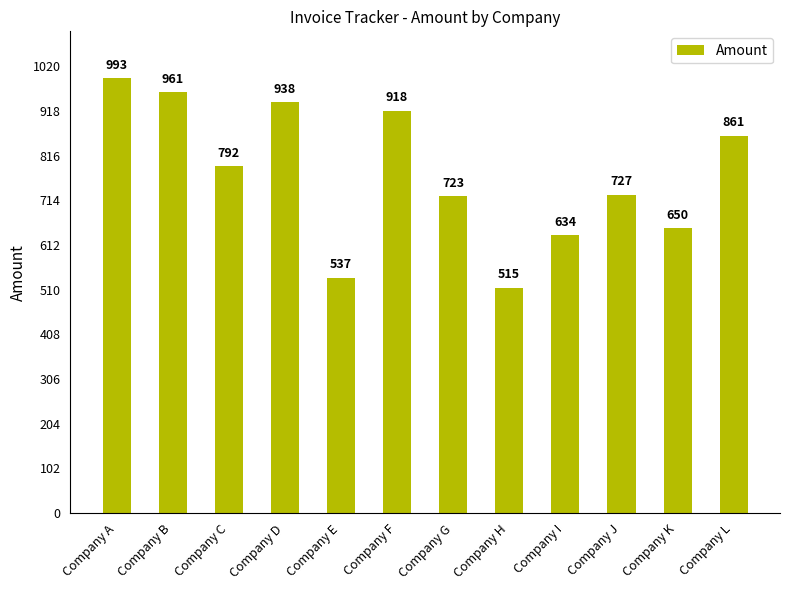

Reading right to left, extract all data points from this chart.

861	650	727	634	515	723	918	537	938	792	961	993